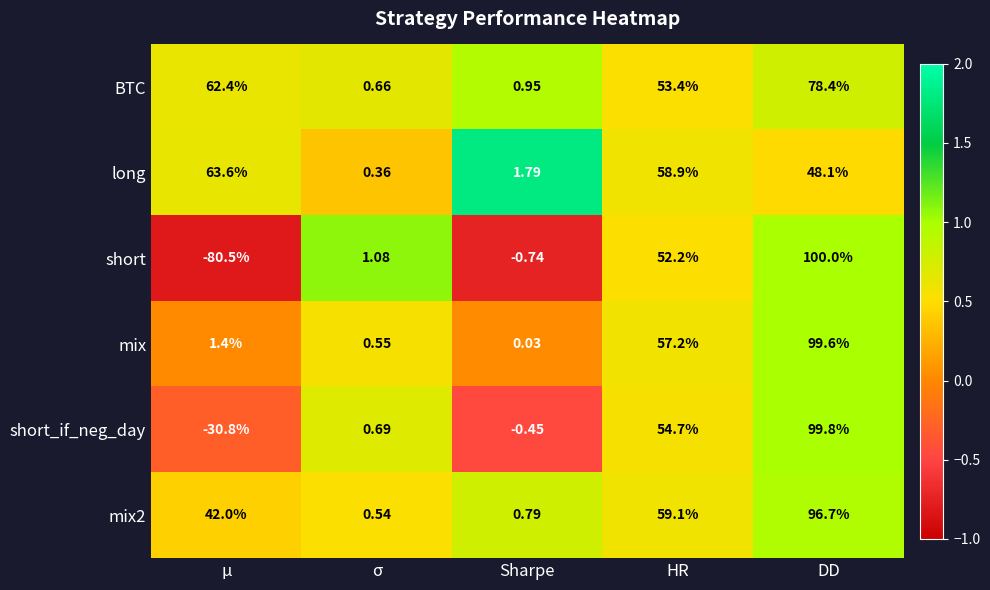

Between Sharpe and DD, which series saw the biggest shift?

short